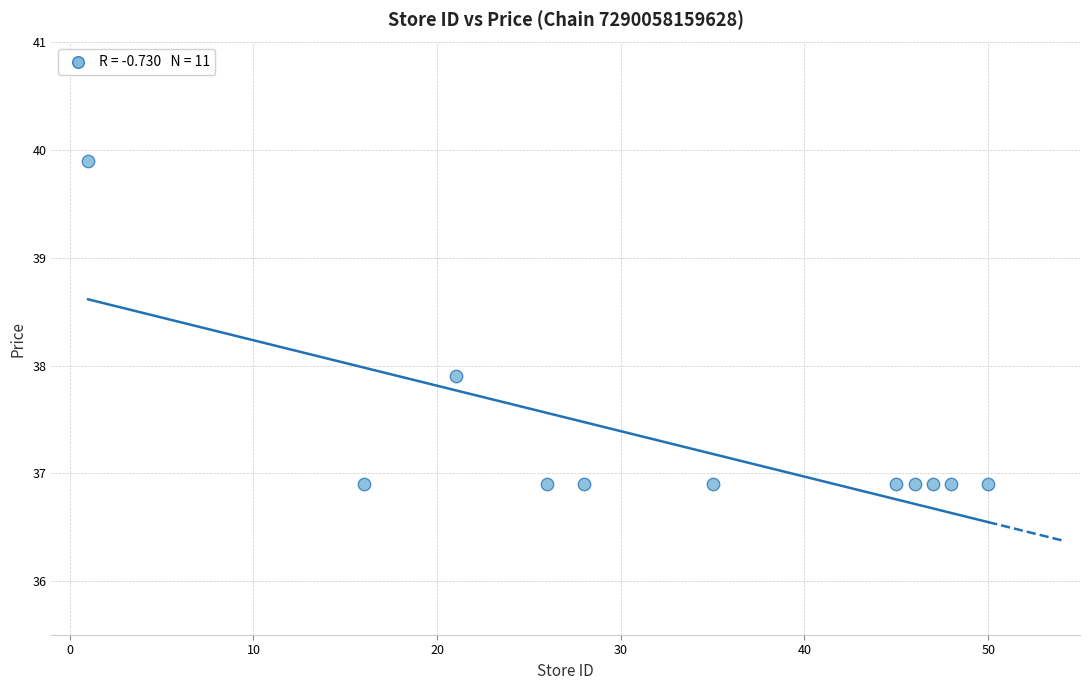

What is the average Y value?

37.3